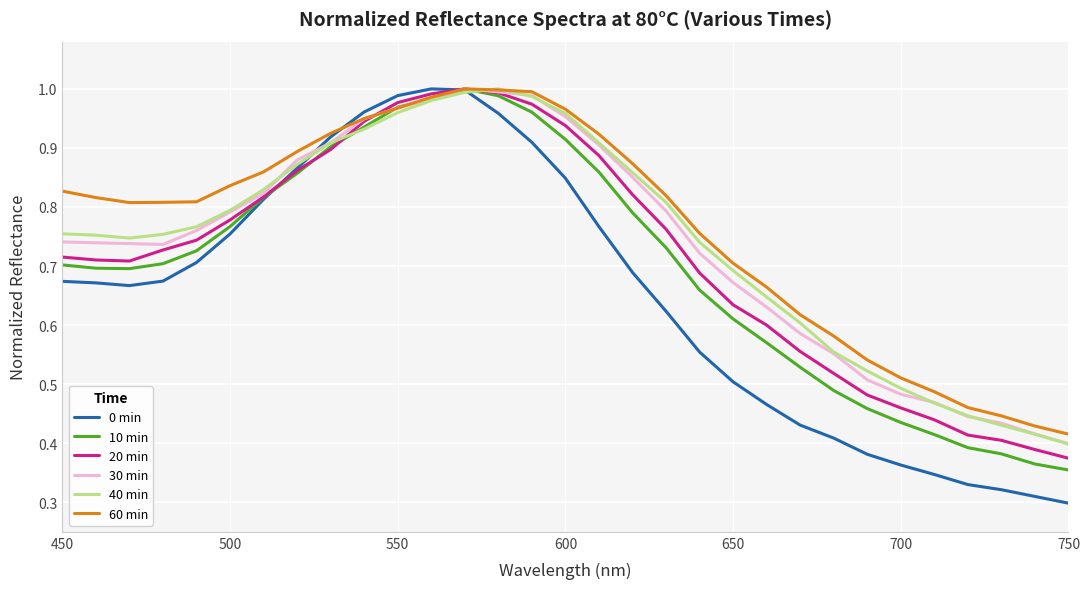

At how many categories does at least one series exceed 0?

31